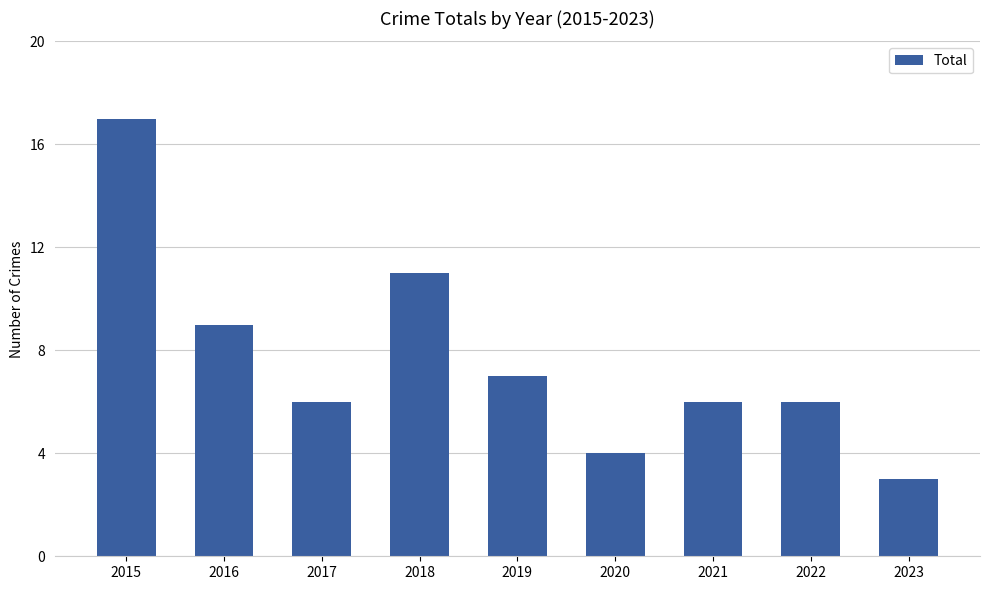

What is the value of the 2nd bar from the left?

9